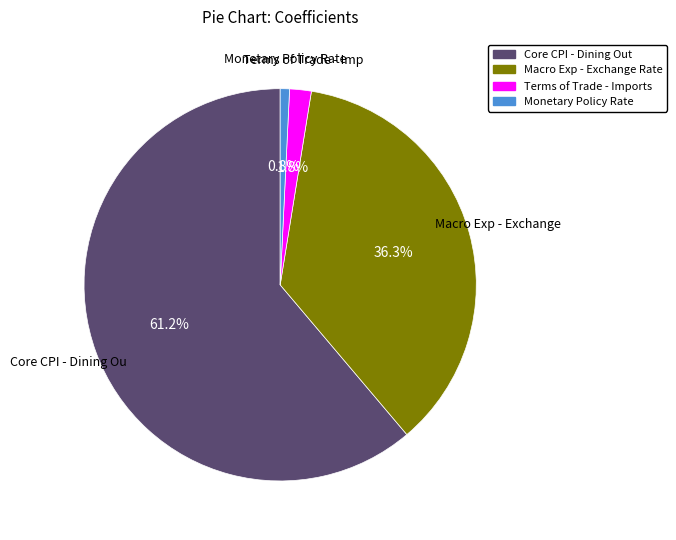

How many segments does this pie chart have?

4